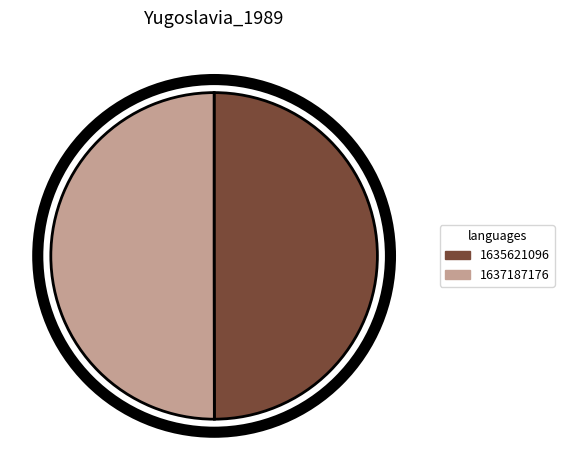

Is the sum of 1637187176 and 1635621096 greater than half?

Yes